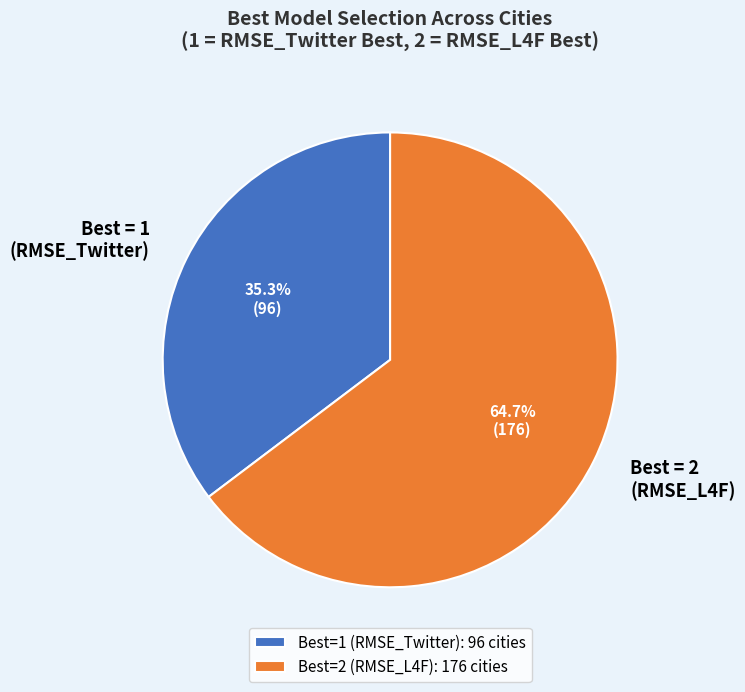

Combined, do Best = 2 (RMSE_L4F) and Best = 1 (RMSE_Twitter) account for over 50%?

Yes